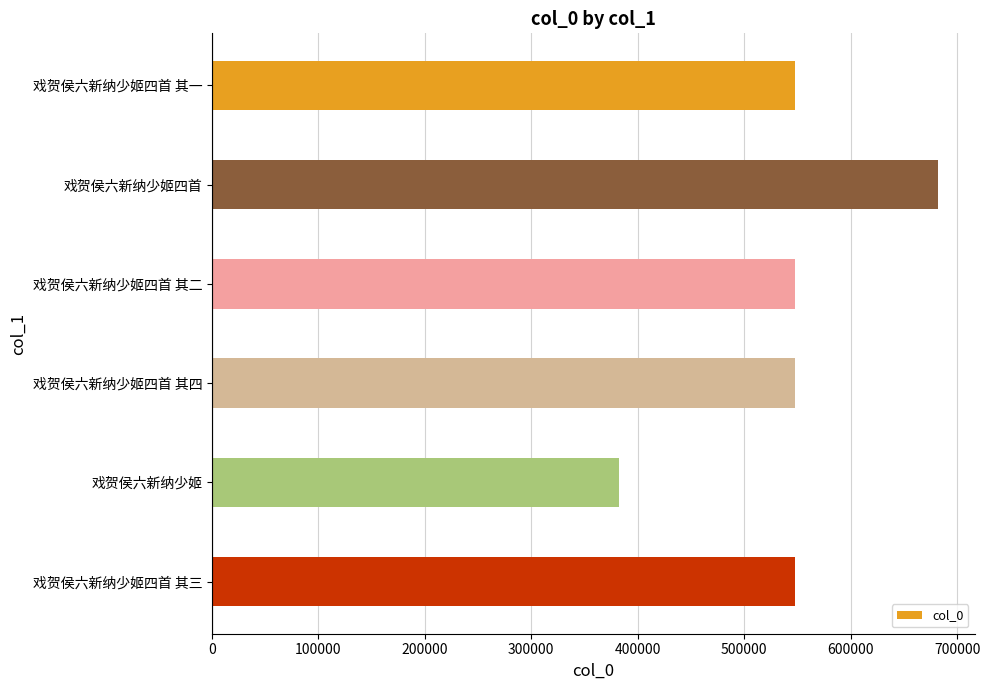

True or false: the data shows 812381 at 戏贺侯六新纳少姬四首 其一.

False